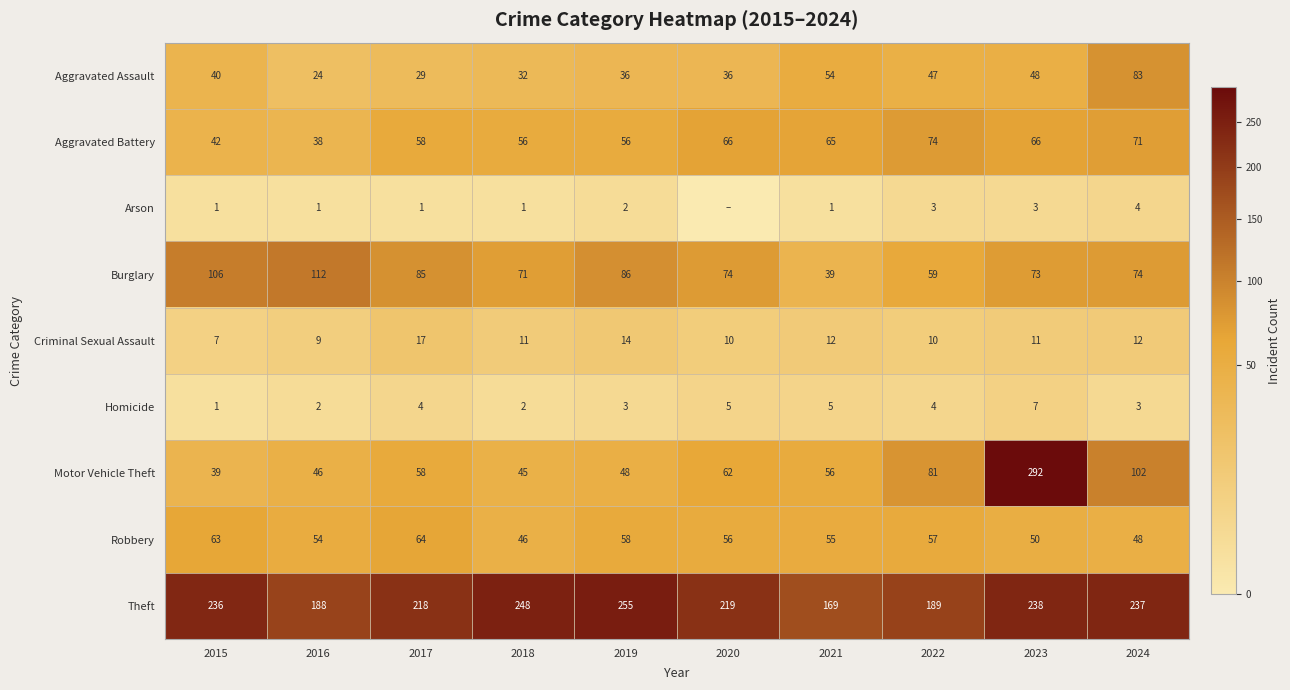

Rank the categories by Motor Vehicle Theft value from highest to lowest.

2023, 2024, 2022, 2020, 2017, 2021, 2019, 2016, 2018, 2015